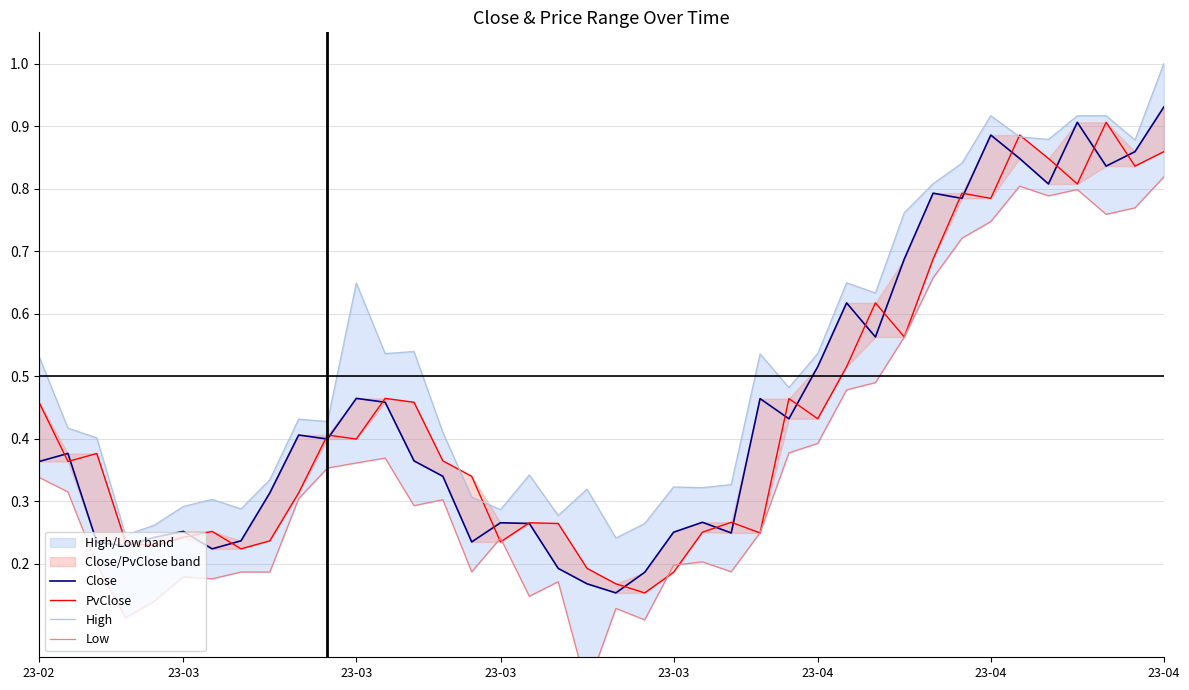

At how many categories does at least one series exceed 0?

40